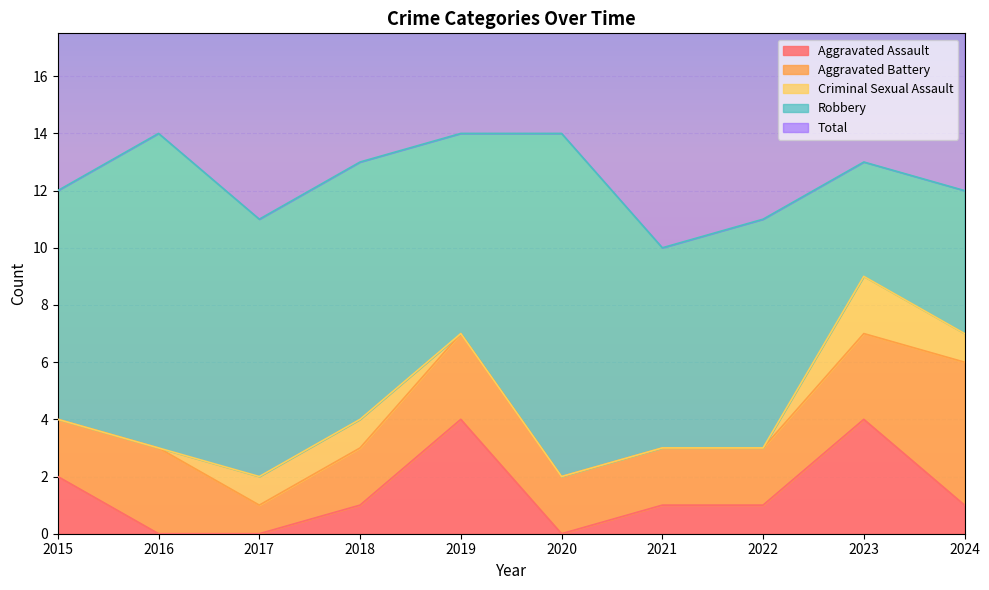

Between 2015 and 2024, which is larger?

2015